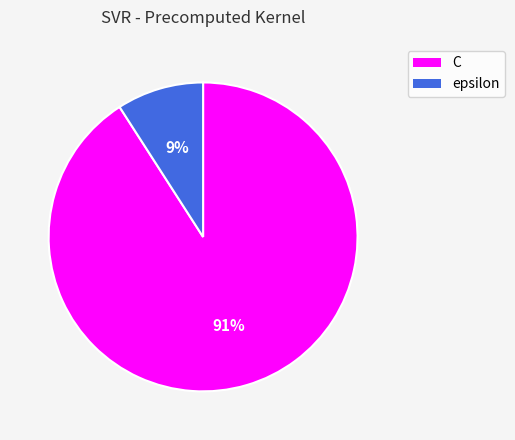

What percentage is the C slice, to the nearest percent?

91%